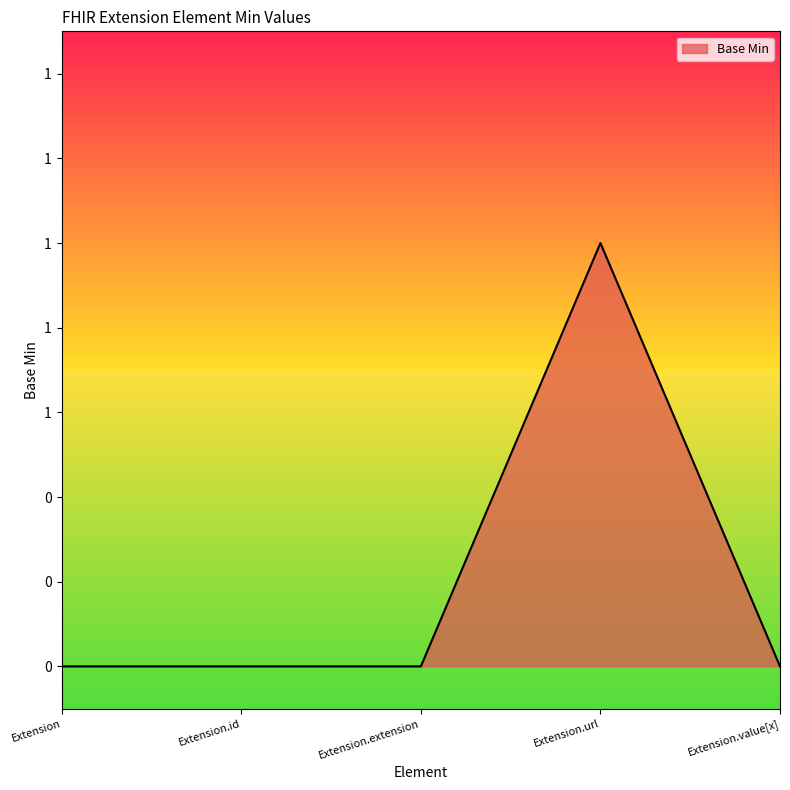

Does the chart have visible grid lines?

No